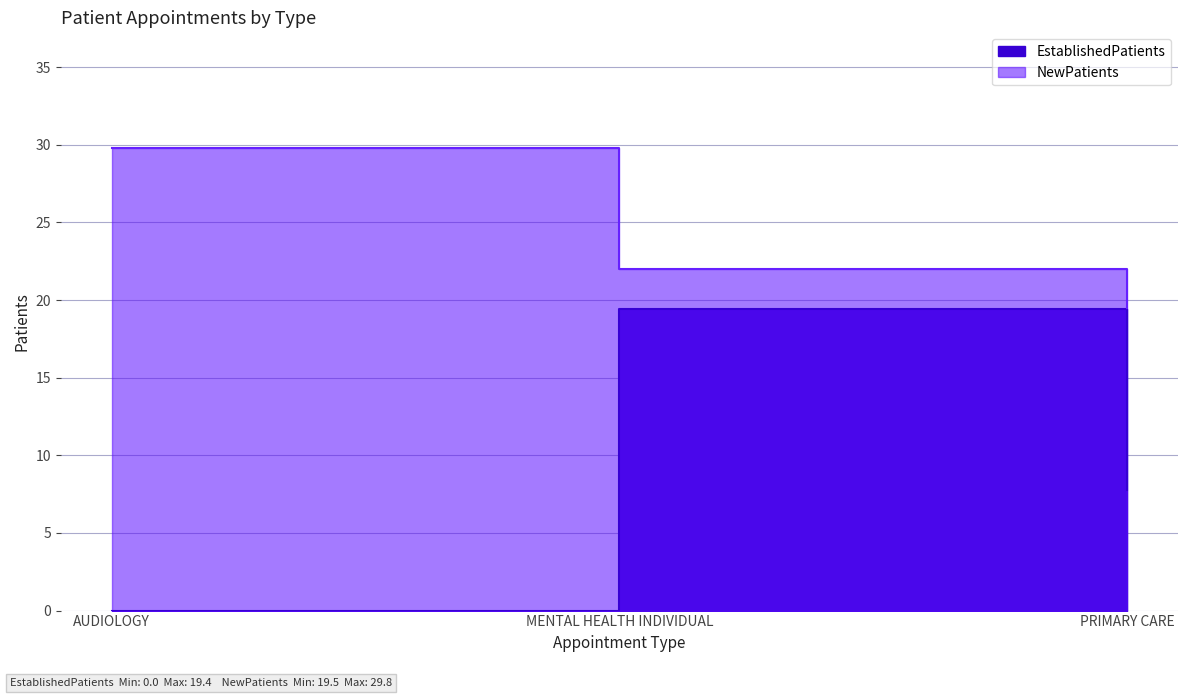

At which label does NewPatients reach its peak?

AUDIOLOGY